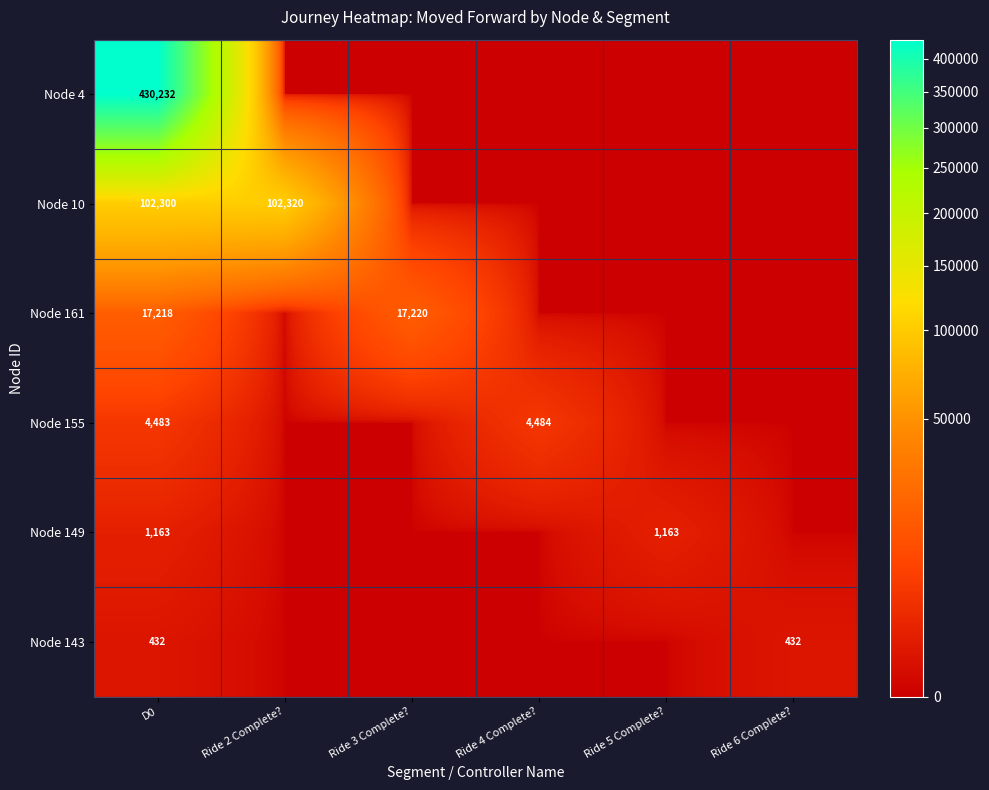

How many categories are shown in the chart?

6